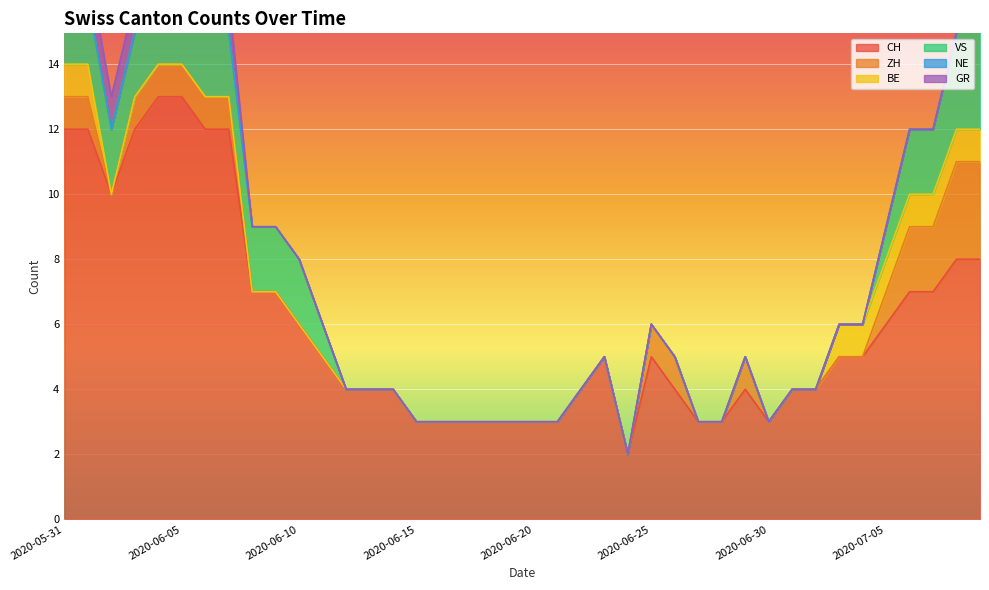

How many lines are shown in the chart?

6